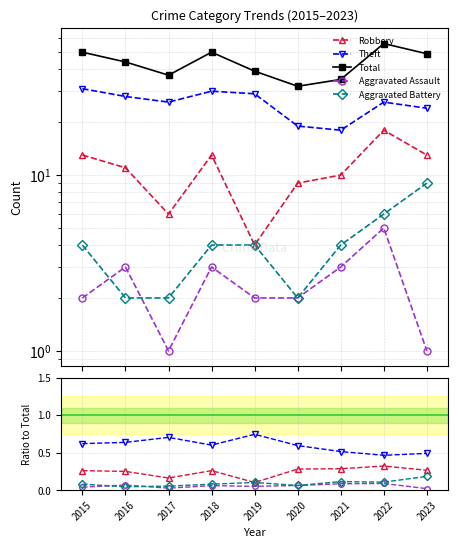

How many lines are shown in the chart?

5